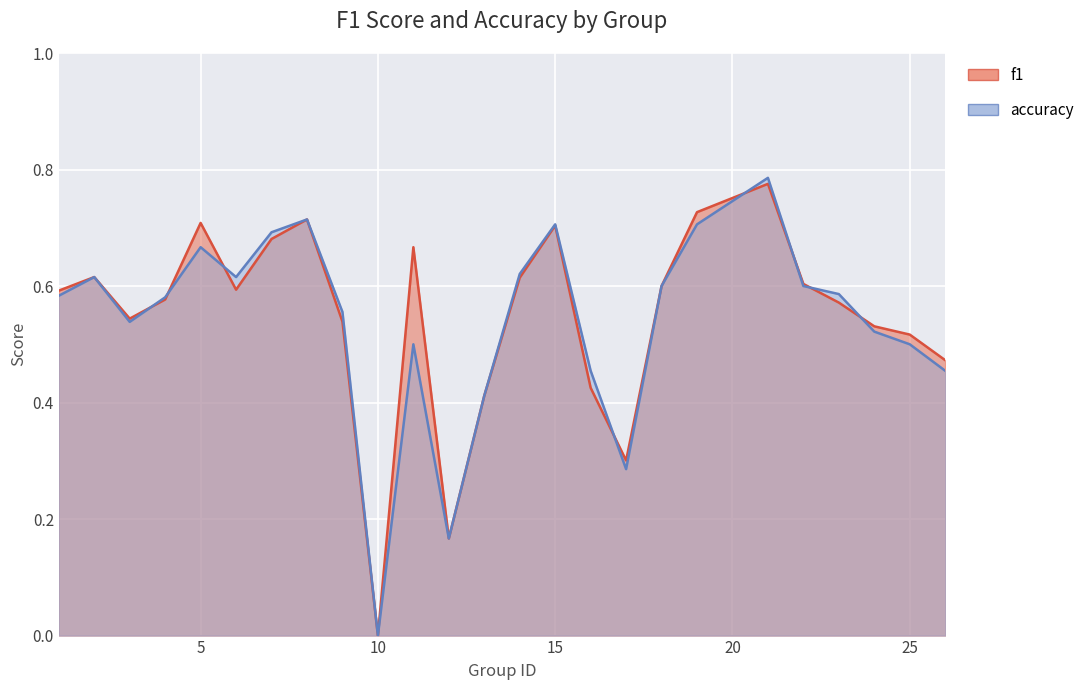

How many lines are shown in the chart?

2